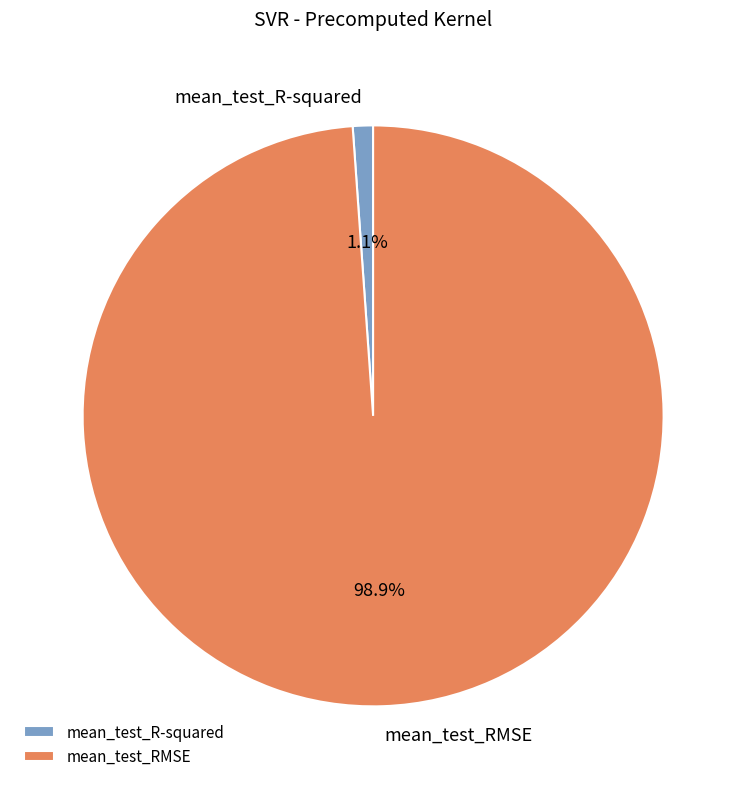

To the nearest percent, what is the combined percentage of mean_test_R-squared and mean_test_RMSE?

100%